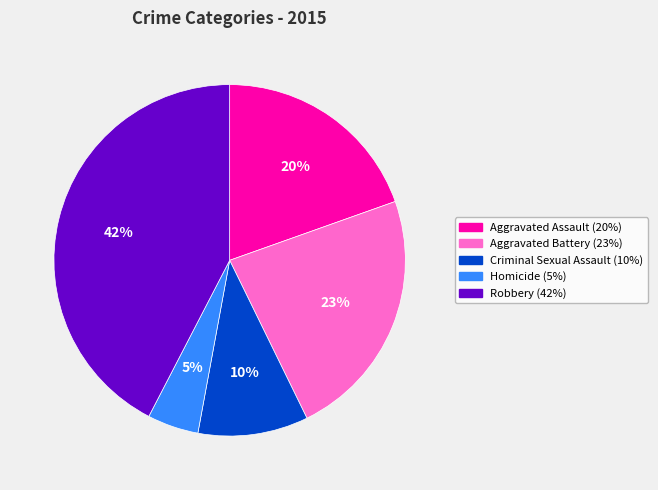

How many slices are in this pie chart?

5